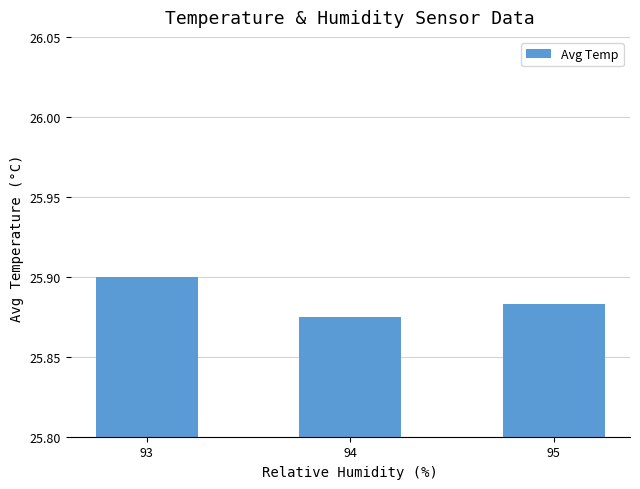

The chart shows a value of 25.9 at 93. True or false?

True